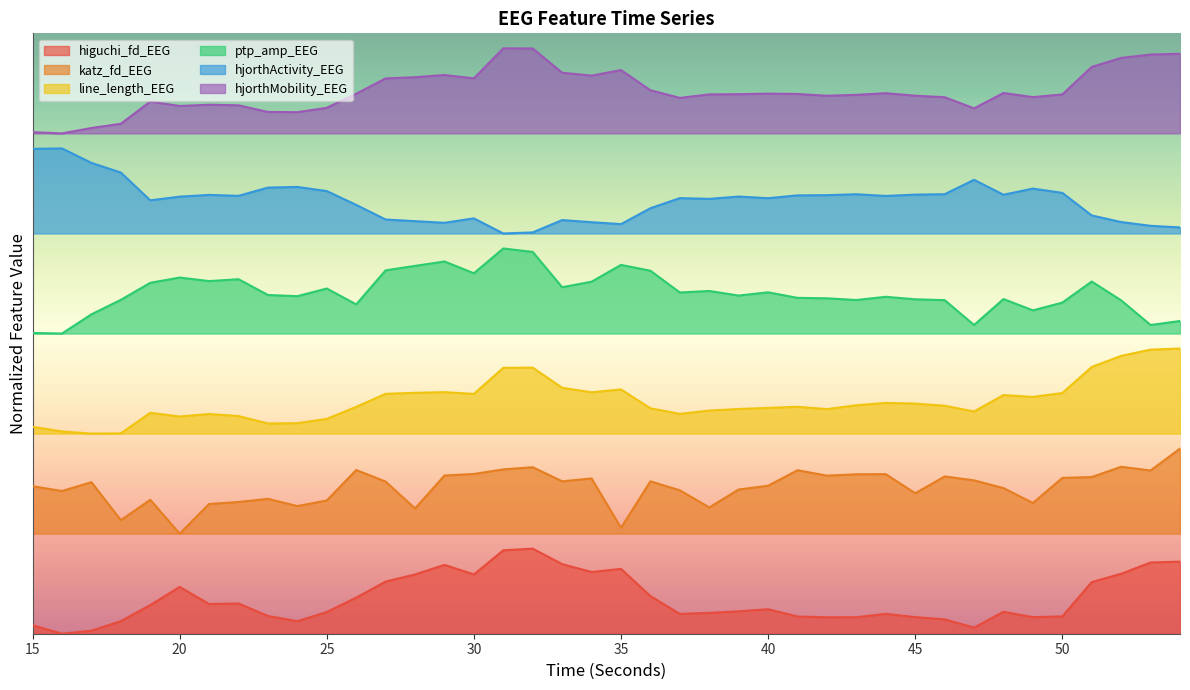

At which category is the sum across all series the highest?

32